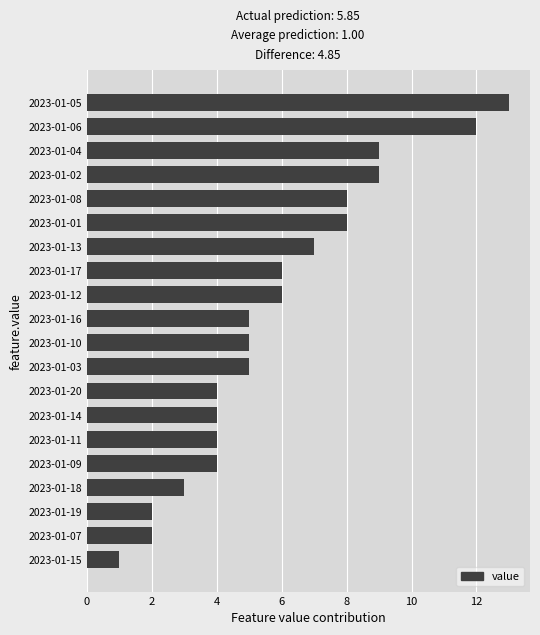

What is the difference between the values at 2023-01-12 and 2023-01-02?

3